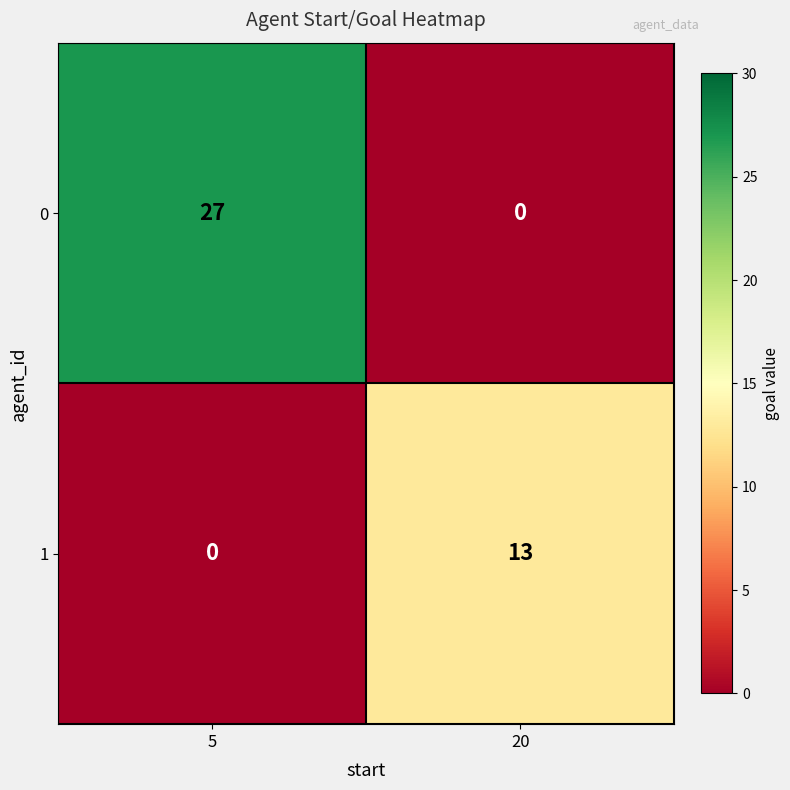

How many positive values does the 1 series have?

1